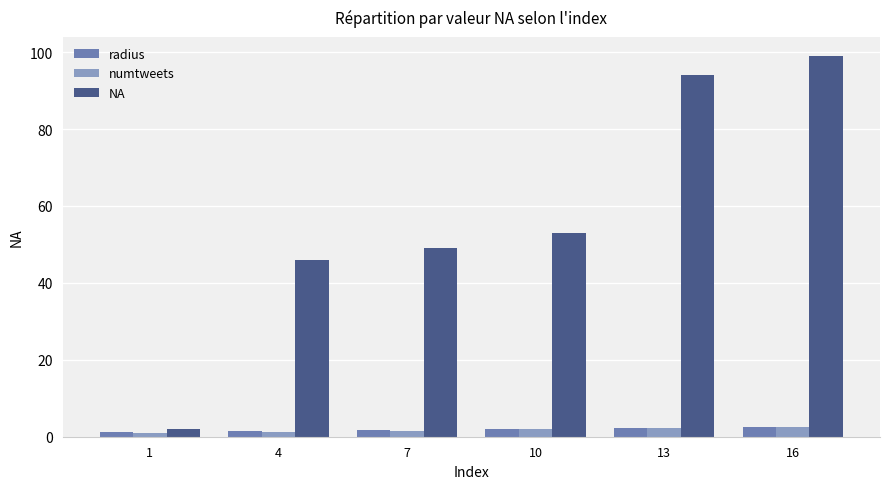

Which series changed the most between 7 and 16?

NA